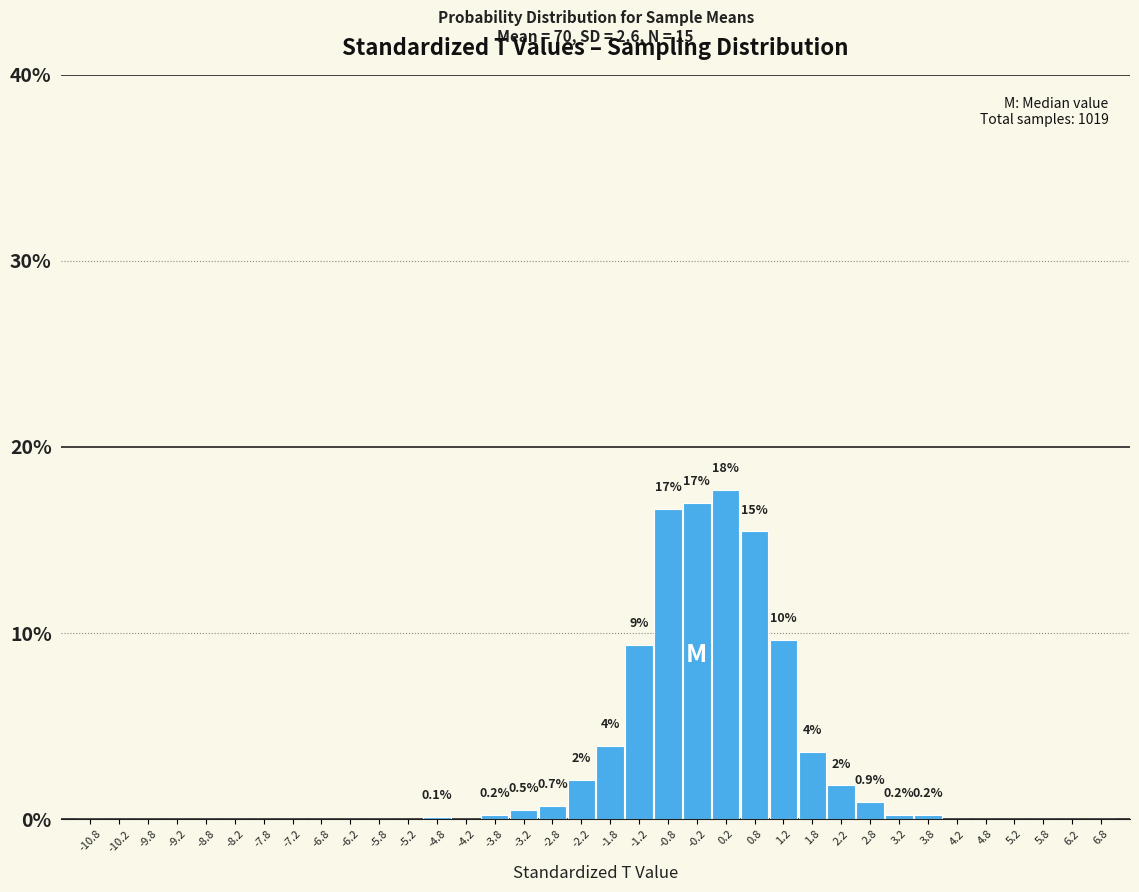

What is the sum of all values?

100.0